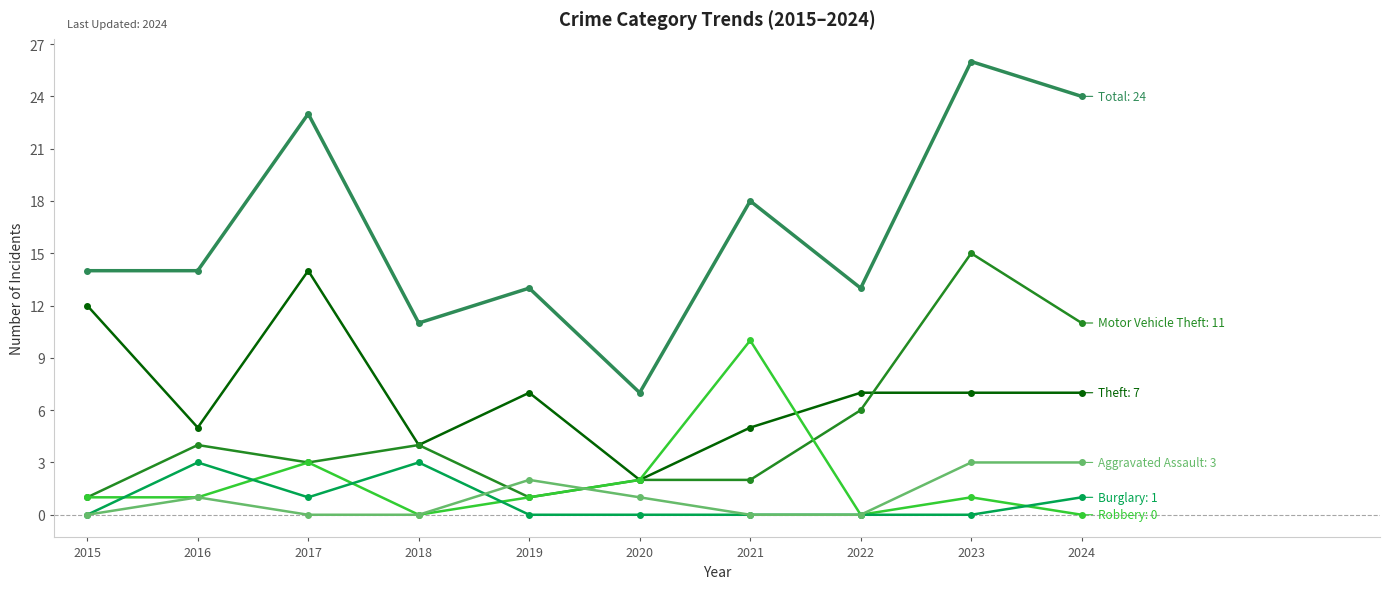

At which category is the sum across all series the highest?

2023